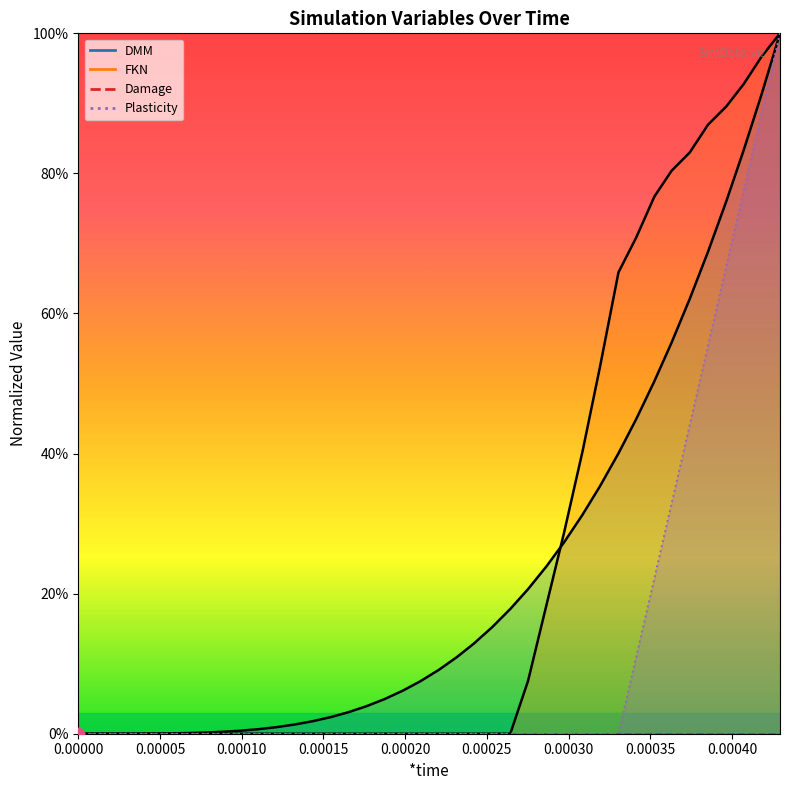

Which series has the largest total across all categories?

FKN